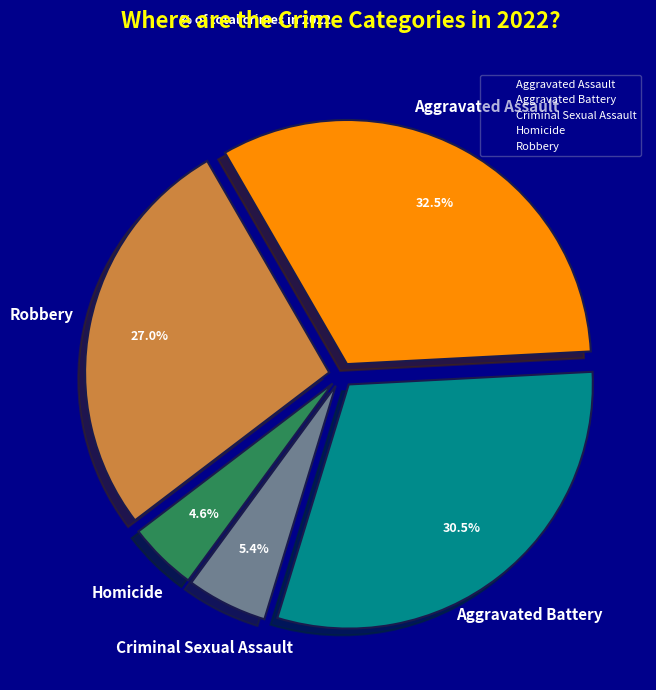

Which category has the smallest portion of the pie?

Homicide